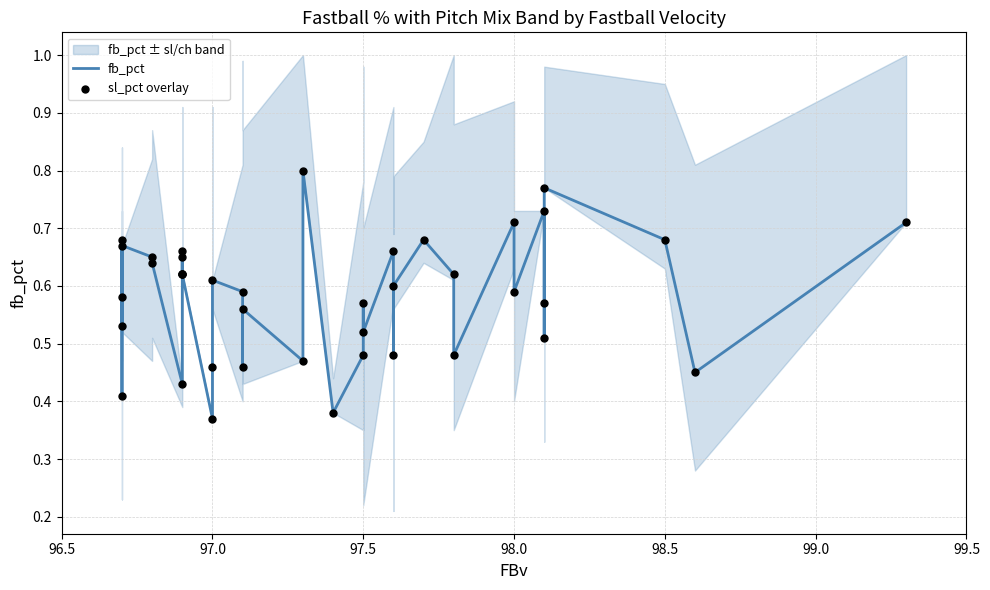

Is the value of sl_pct overlay at 14 greater than the value of fb_pct at 19?

No